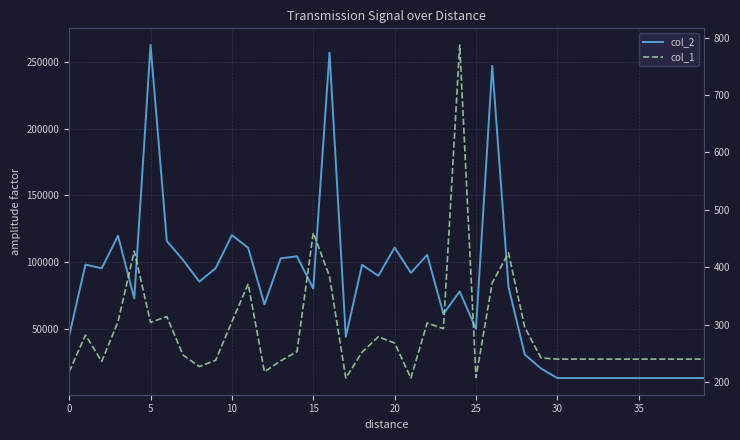

In col_2, how many points are lower than both neighbors (excluding endpoints)?

10